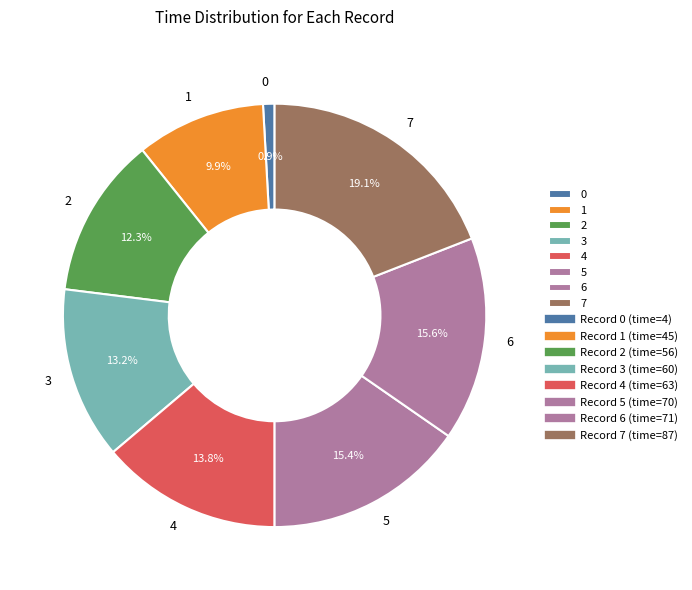

Is there any slice that represents more than half of the pie?

No